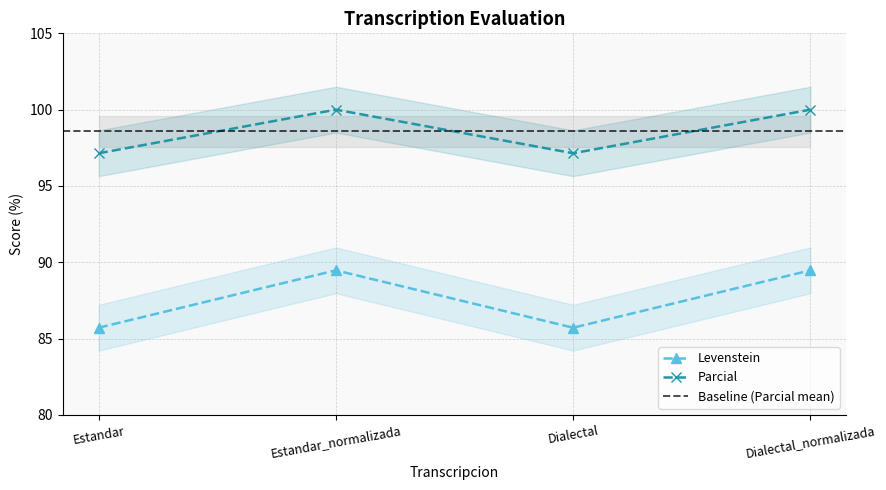

At which category does Parcial reach its first local valley?

Dialectal